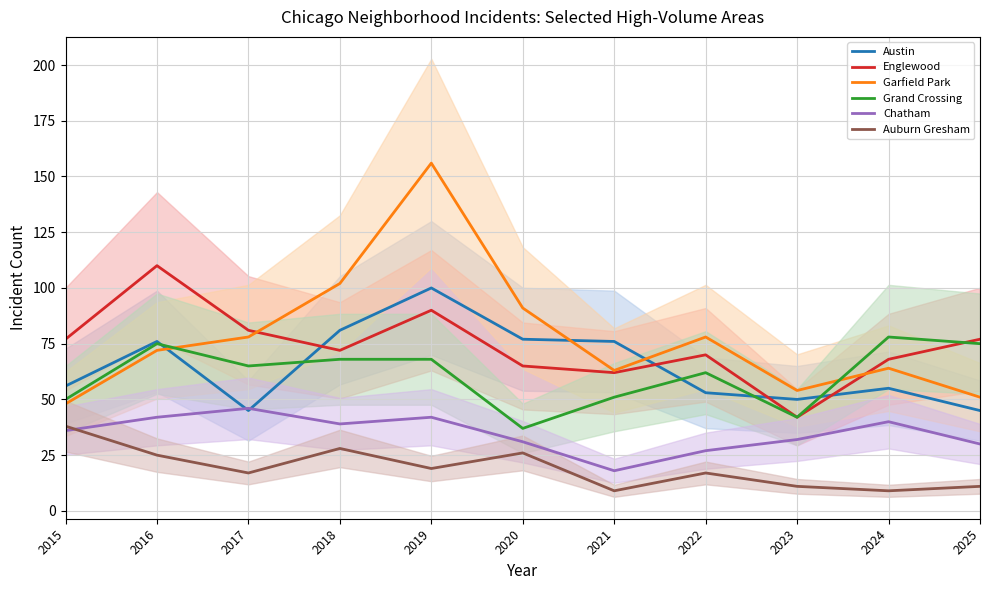

Where does the Garfield Park series first go above 72?

2017